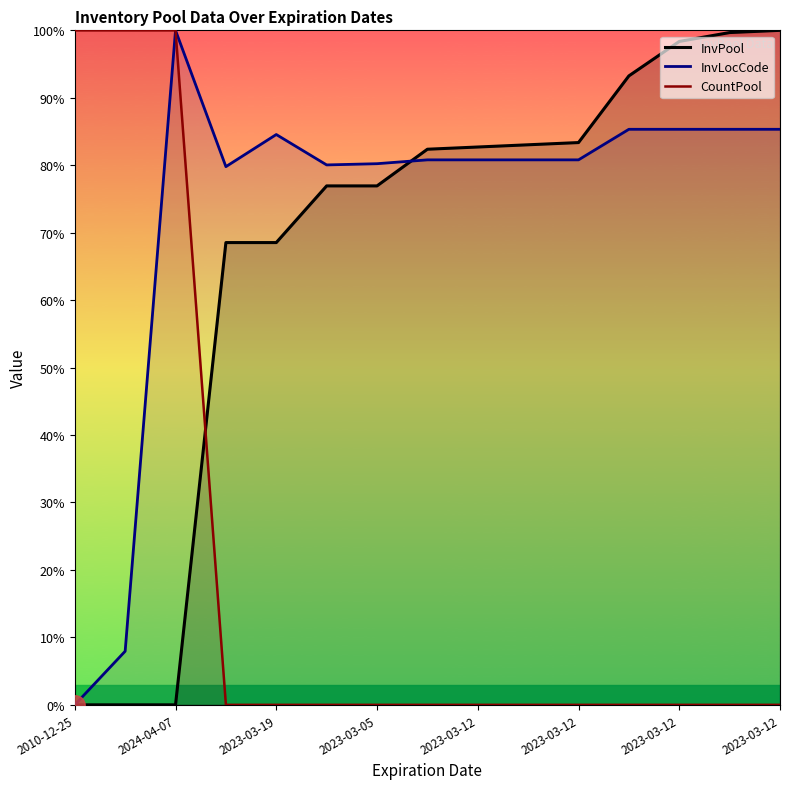

What are all the series names shown in the legend?

InvPool, InvLocCode, CountPool